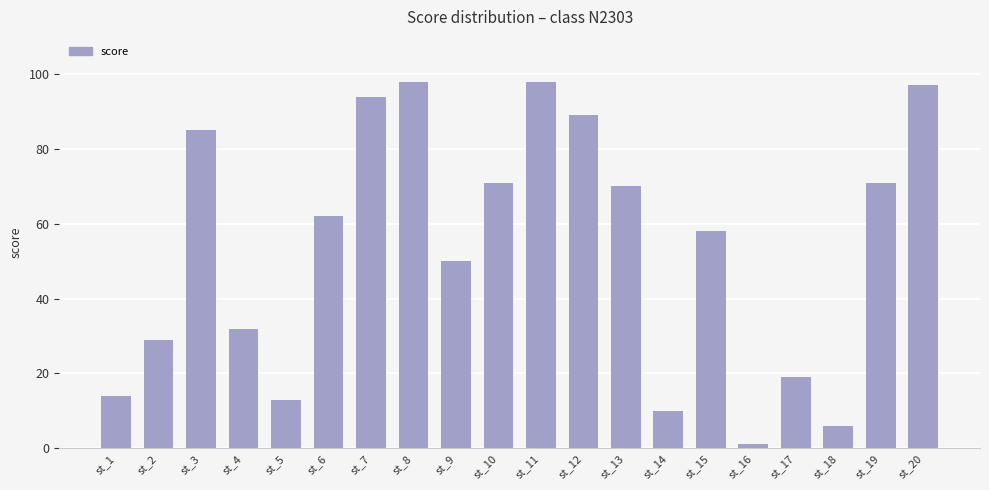

How many series are shown in this chart?

1